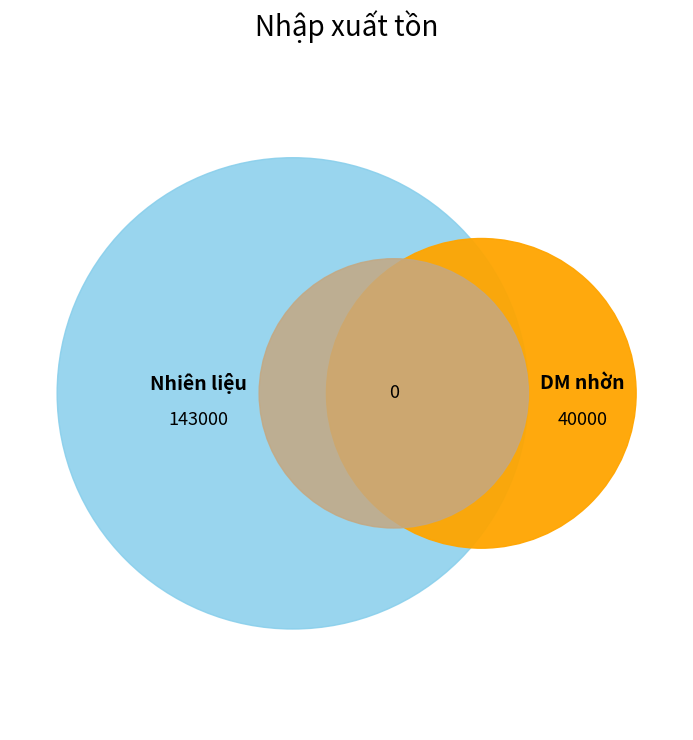

Between DM nhờn and Nhiên liệu, which is larger?

Nhiên liệu